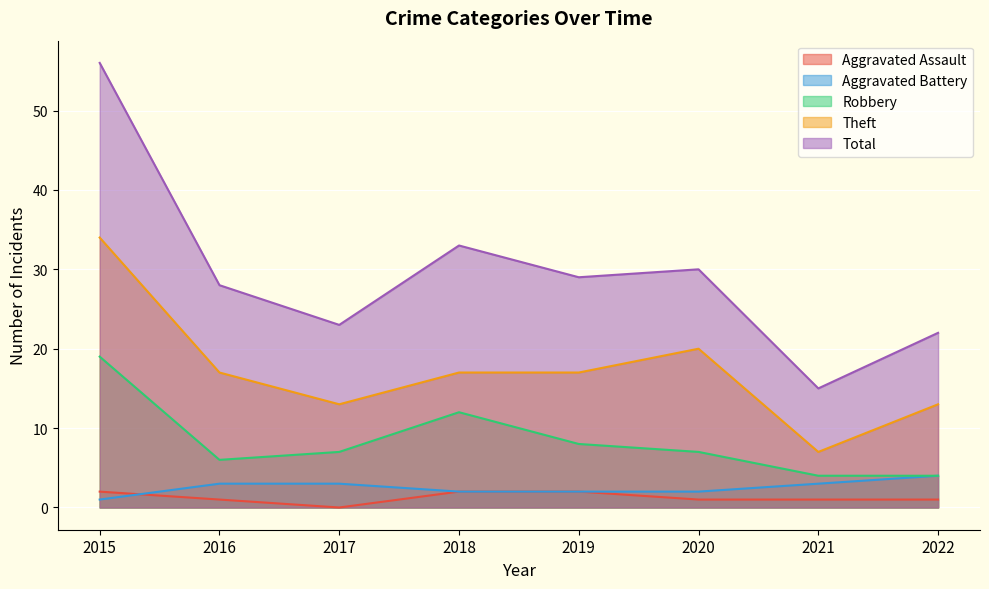

How many values in Aggravated Assault are above zero?

7